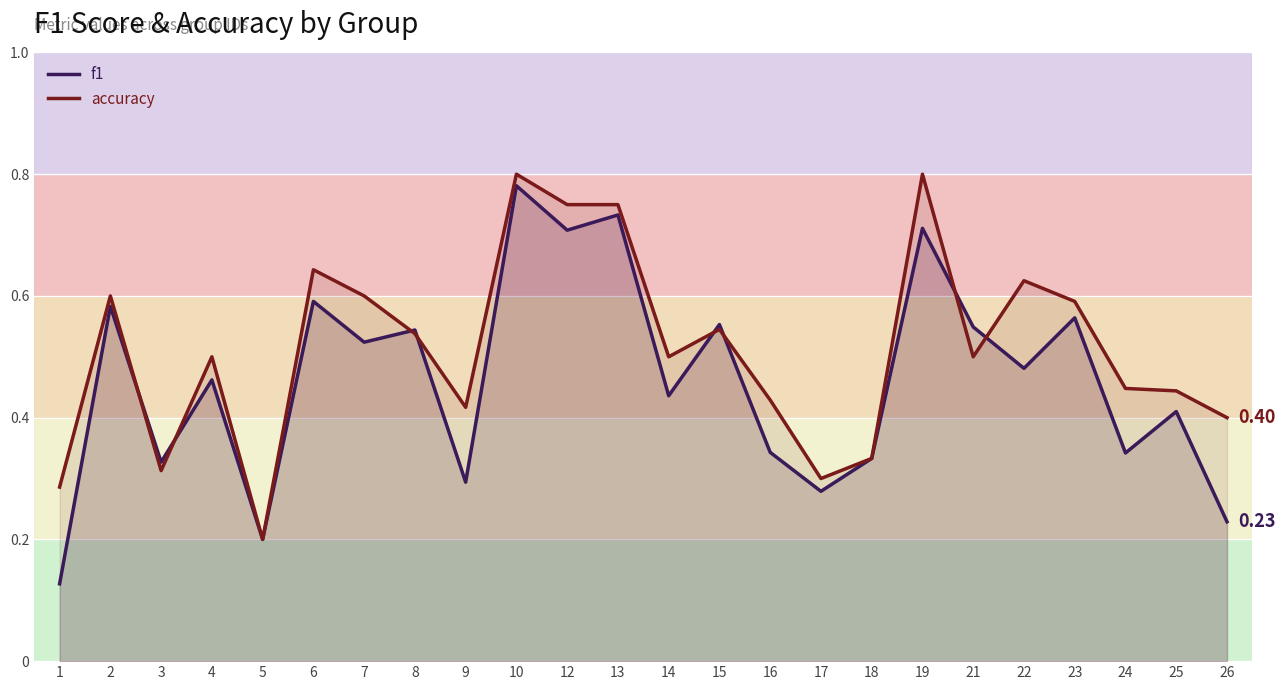

The value of accuracy at 8 is 0.5. True or false?

True